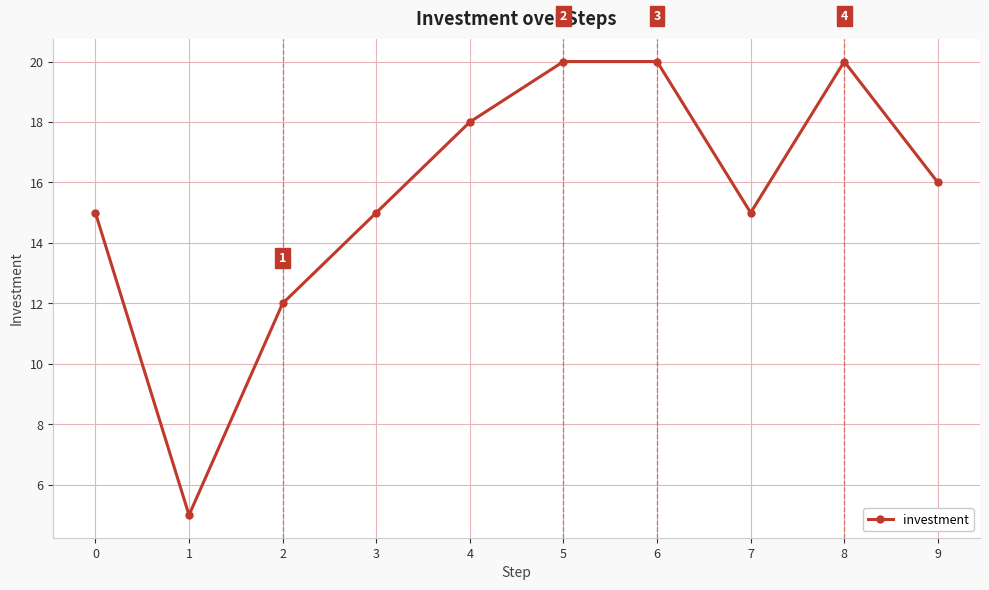

How many data points are less than 16?

5